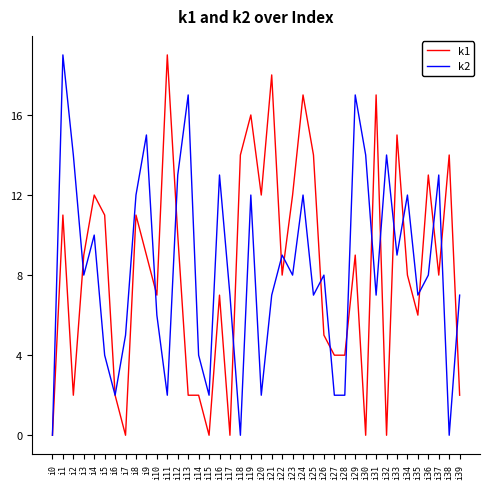

True or false: k2 has more than 2 interior local peaks.

True